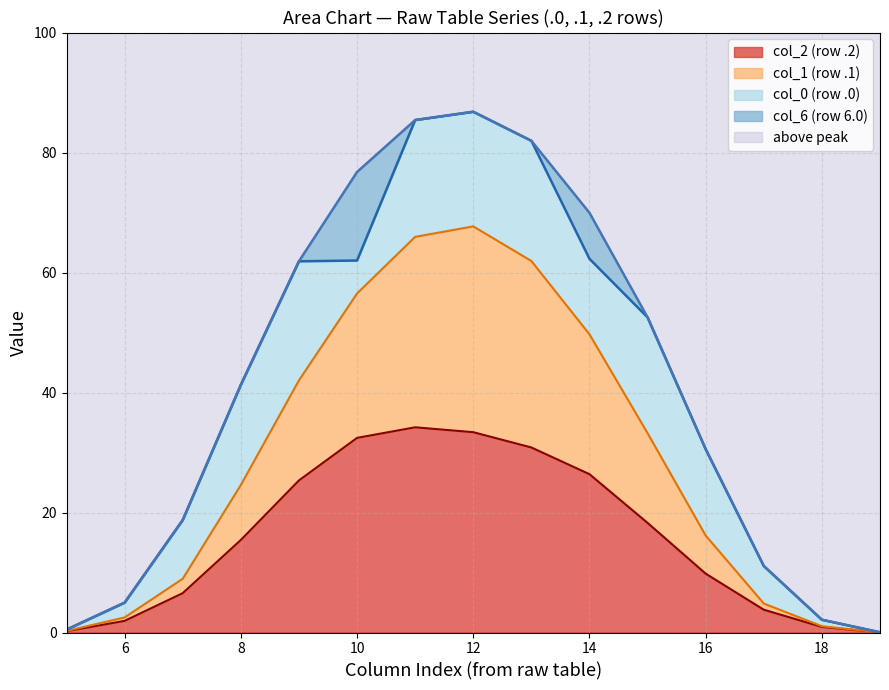

True or false: col_2 (row .2) has a value of 15.4 at 8.

True